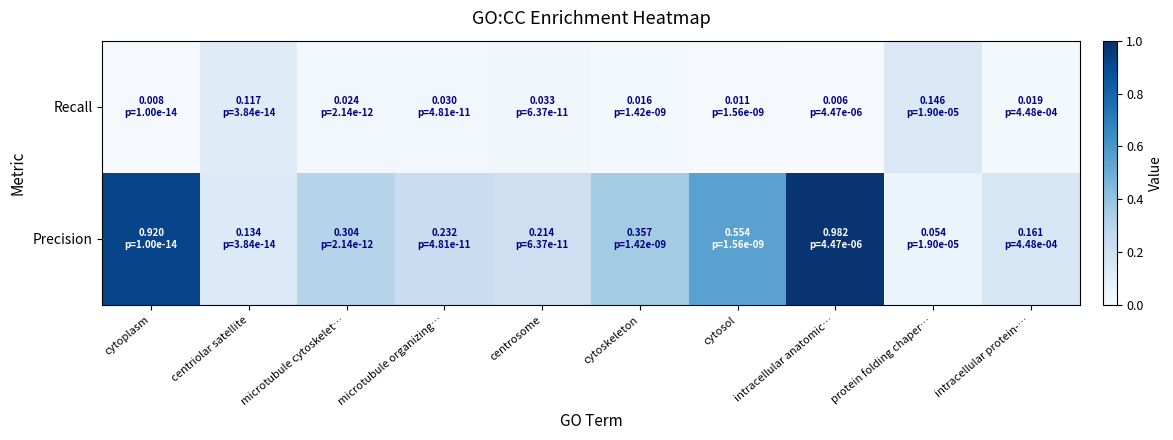

Reading left to right, extract all data points from this chart.

Precision: cytoplasm=0.9	centriolar satellite=0.1	microtubule cytoskelet…=0.3	microtubule organizing…=0.2	centrosome=0.2	cytoskeleton=0.4	cytosol=0.6	intracellular anatomic…=1.0	protein folding chaper…=0.1	intracellular protein-…=0.2
Recall: cytoplasm=0.0	centriolar satellite=0.1	microtubule cytoskelet…=0.0	microtubule organizing…=0.0	centrosome=0.0	cytoskeleton=0.0	cytosol=0.0	intracellular anatomic…=0.0	protein folding chaper…=0.1	intracellular protein-…=0.0